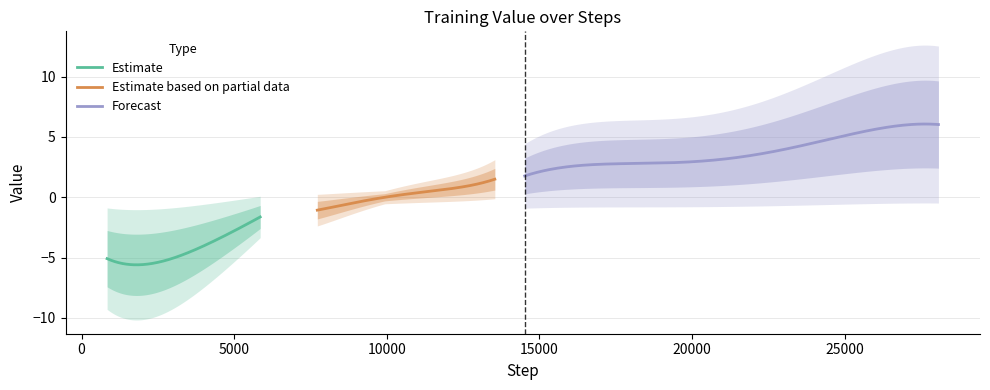

The value at 19 is 0.4. True or false?

False